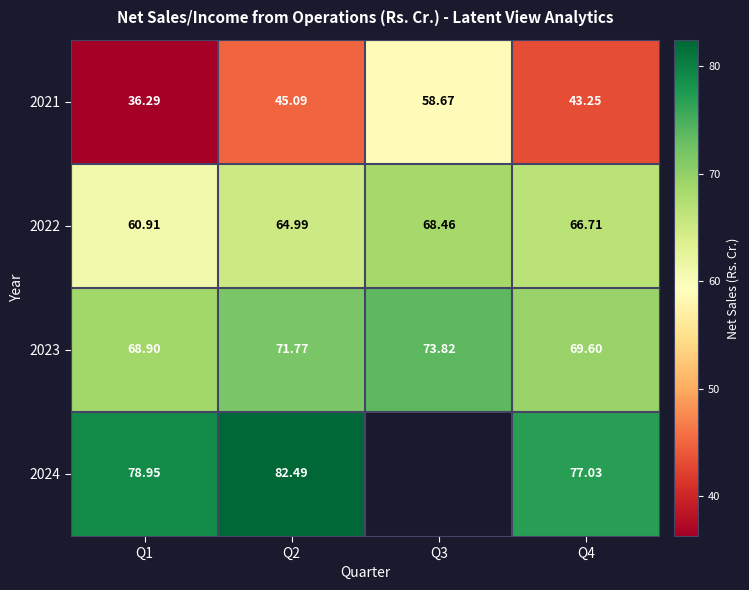

Is the value of 2022 at Q3 greater than the value of 2024 at Q1?

No